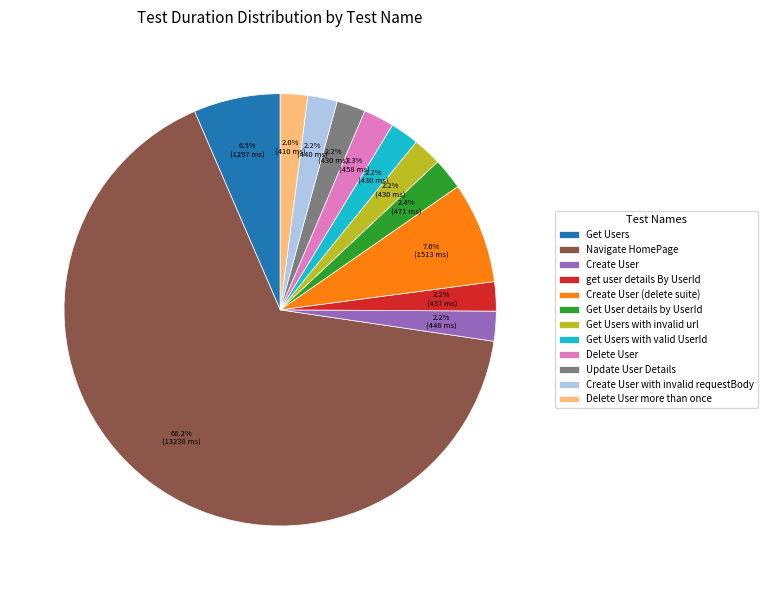

Do Get Users and Navigate HomePage together represent more than half of the pie?

Yes